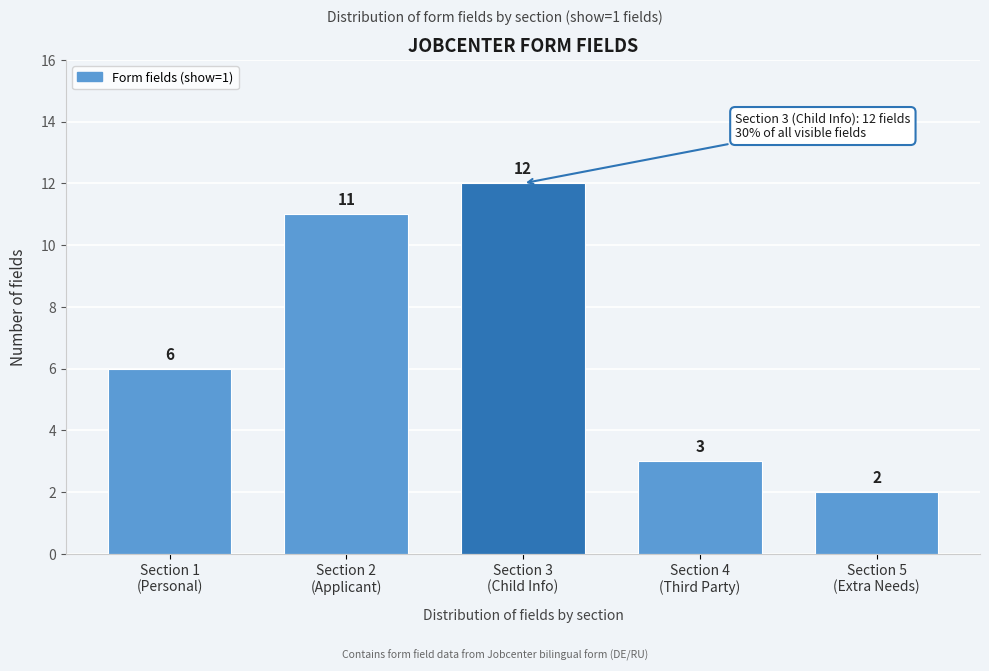

Reading right to left, transcribe all the data shown in this chart.

2	3	12	11	6